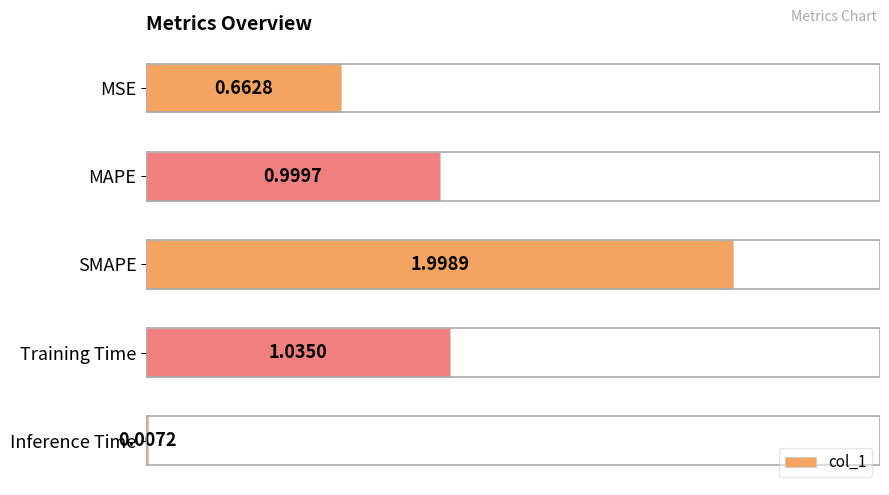

Which has a higher value, SMAPE or Inference Time?

SMAPE